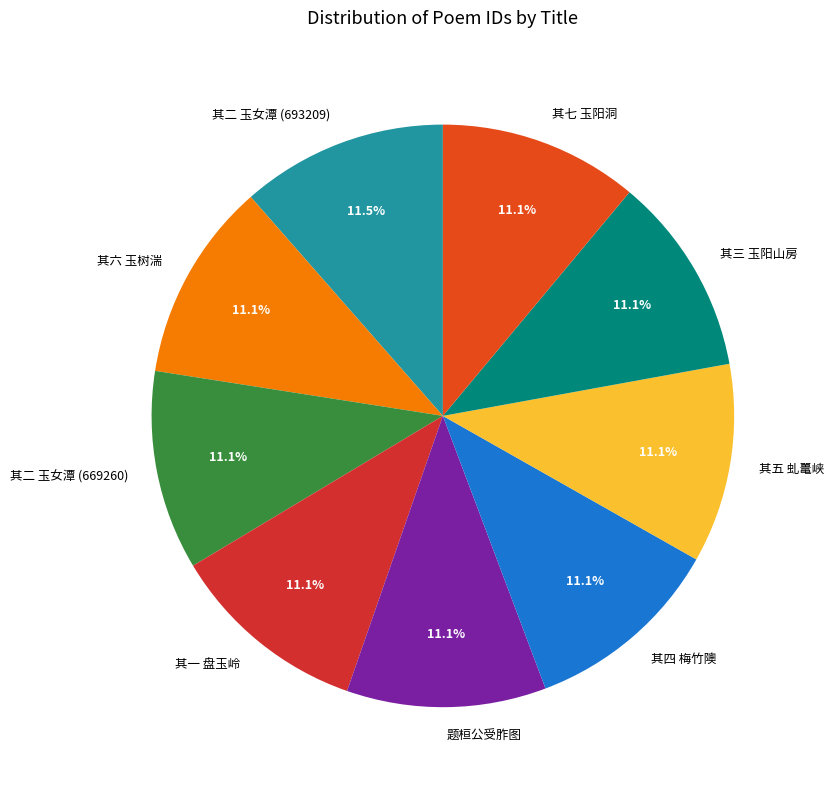

Do 其三 玉阳山房 and 其六 玉树湍 together represent more than half of the pie?

No